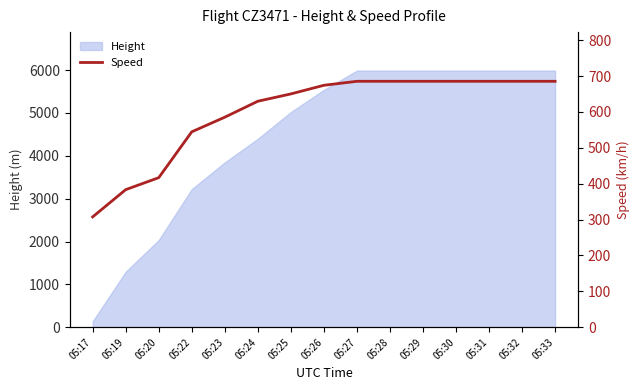

What is the highest value of the Height series?

5989.3